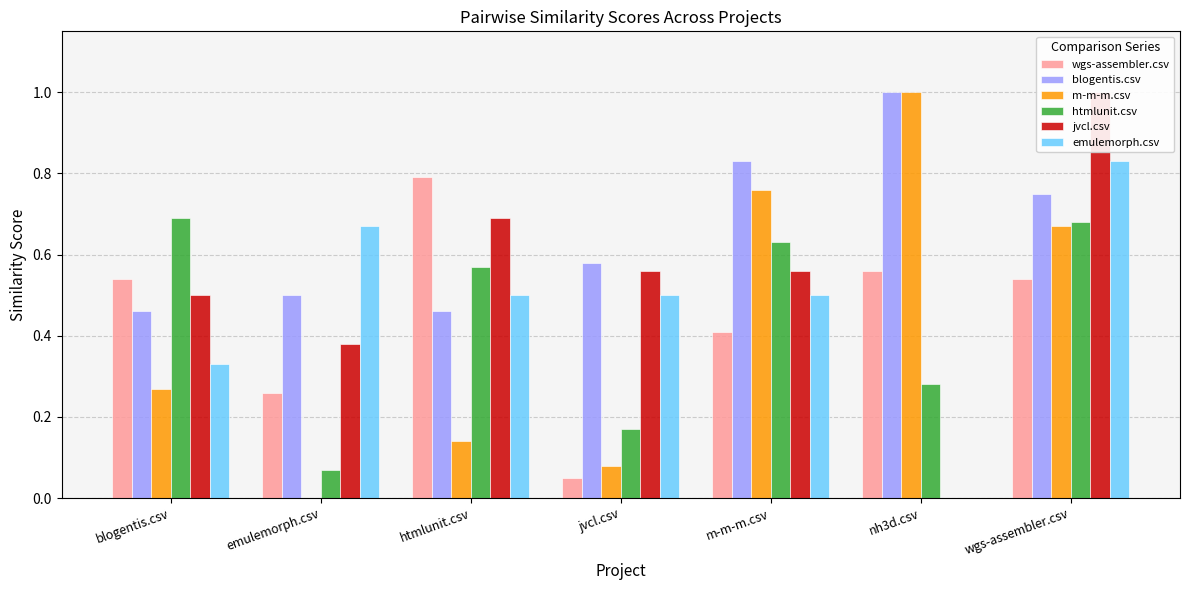

List the labels in order of m-m-m.csv value, largest first.

nh3d.csv, m-m-m.csv, wgs-assembler.csv, blogentis.csv, htmlunit.csv, jvcl.csv, emulemorph.csv